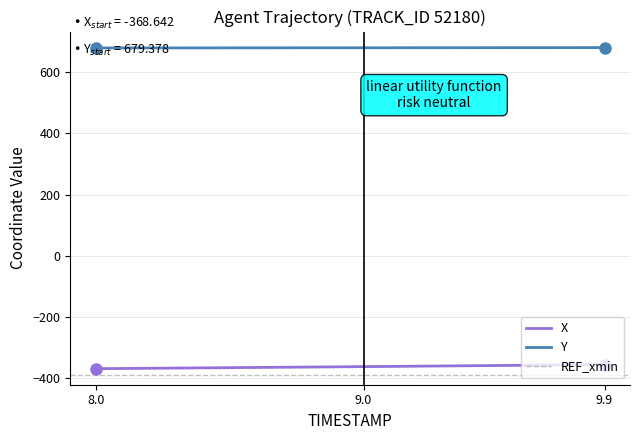

True or false: Y has more than 2 interior local peaks.

False